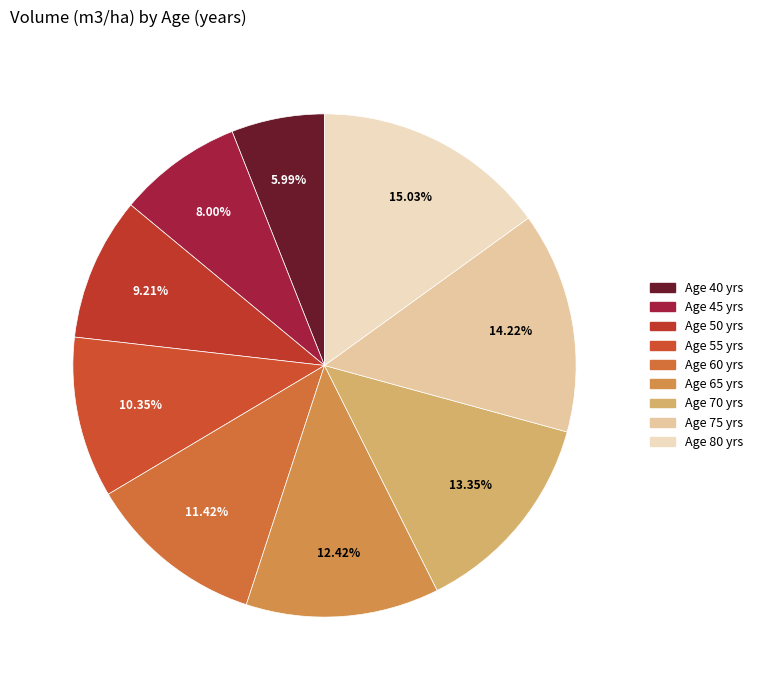

Rank the categories by value from lowest to highest.

Age 40 yrs, Age 45 yrs, Age 50 yrs, Age 55 yrs, Age 60 yrs, Age 65 yrs, Age 70 yrs, Age 75 yrs, Age 80 yrs